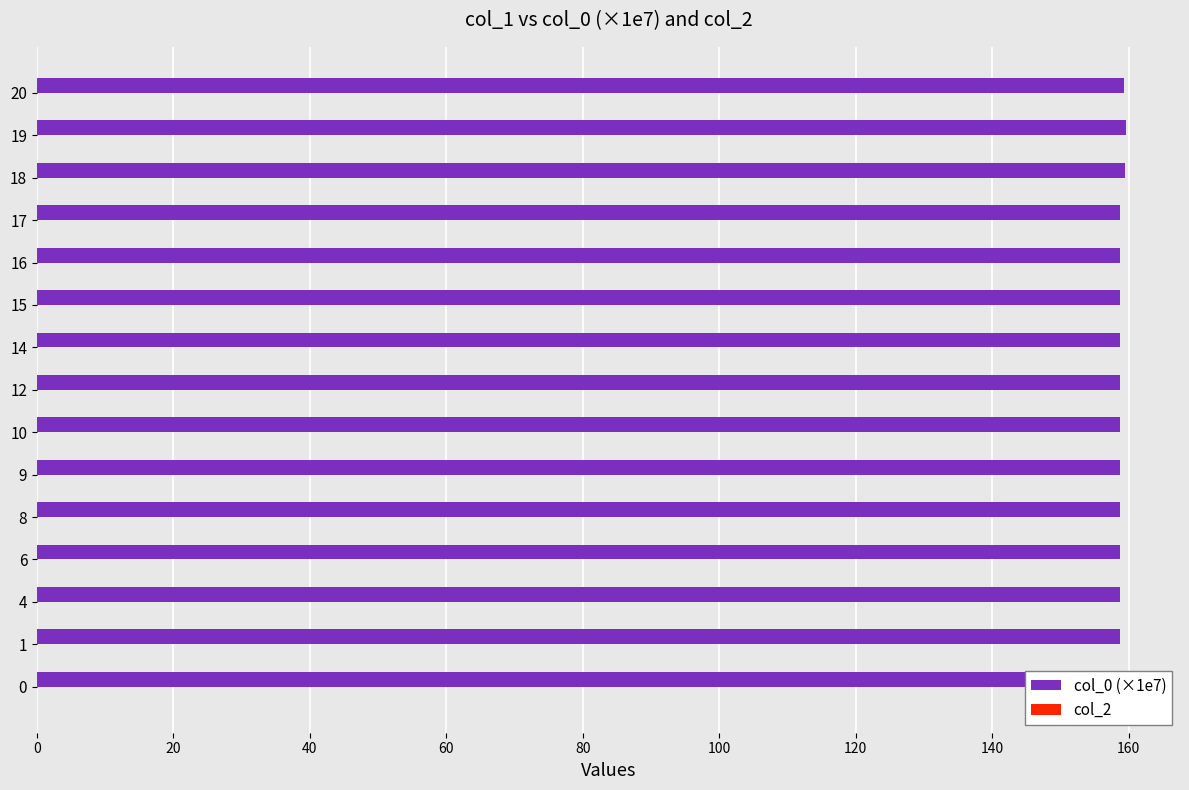

What is the smallest value displayed?

0.3